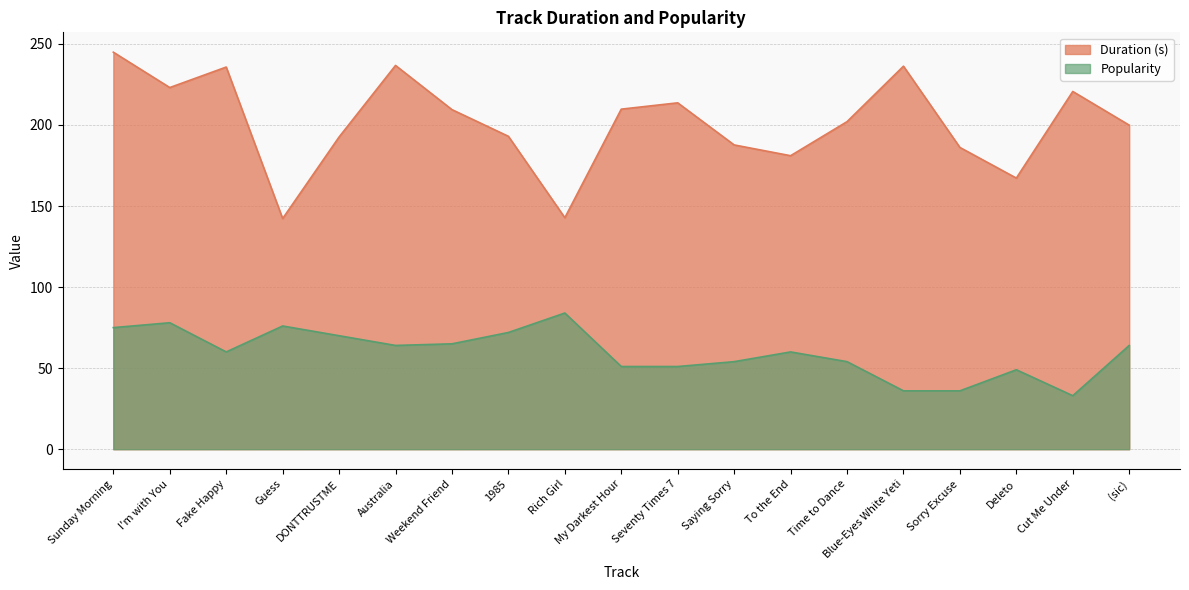

What is the label of the 12th point from the left?

Saying Sorry